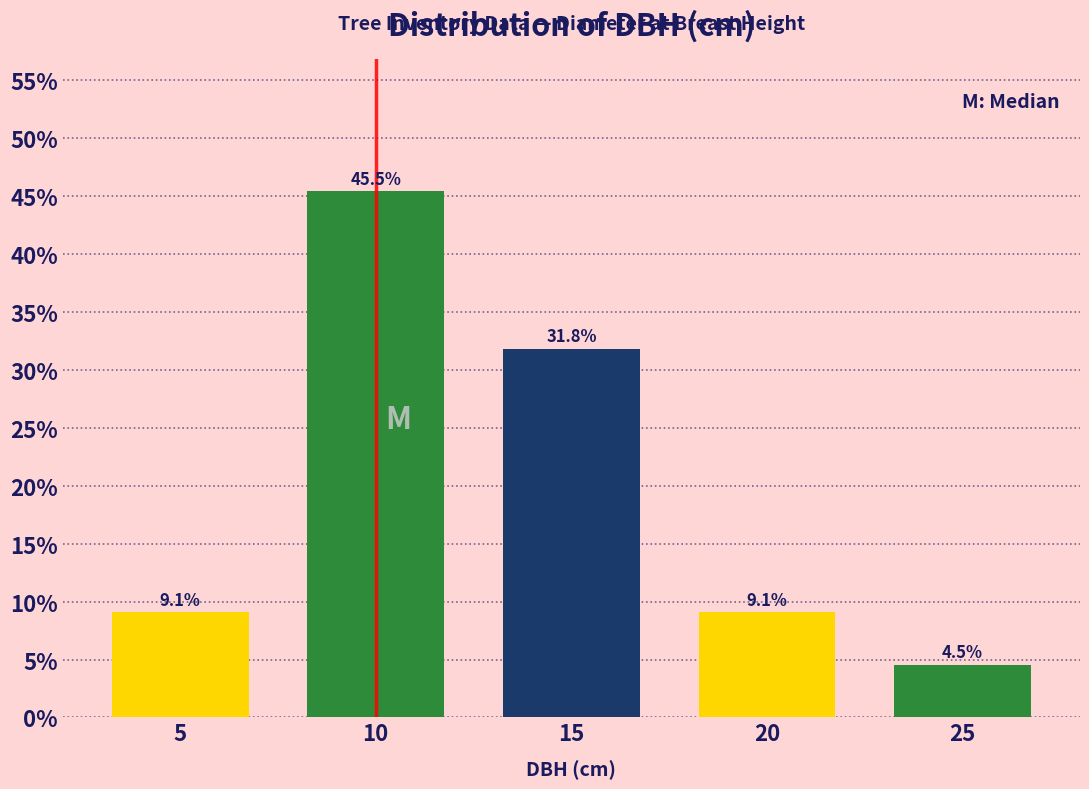

Reading left to right, transcribe all the data shown in this chart.

9.1	45.5	31.8	9.1	4.5